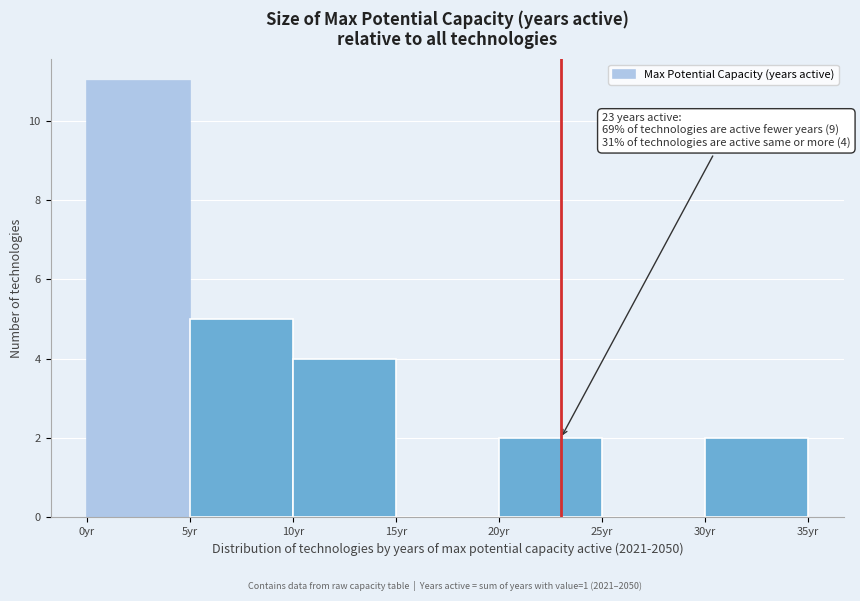

Which range on the x-axis has the tallest bar?

0 to 5